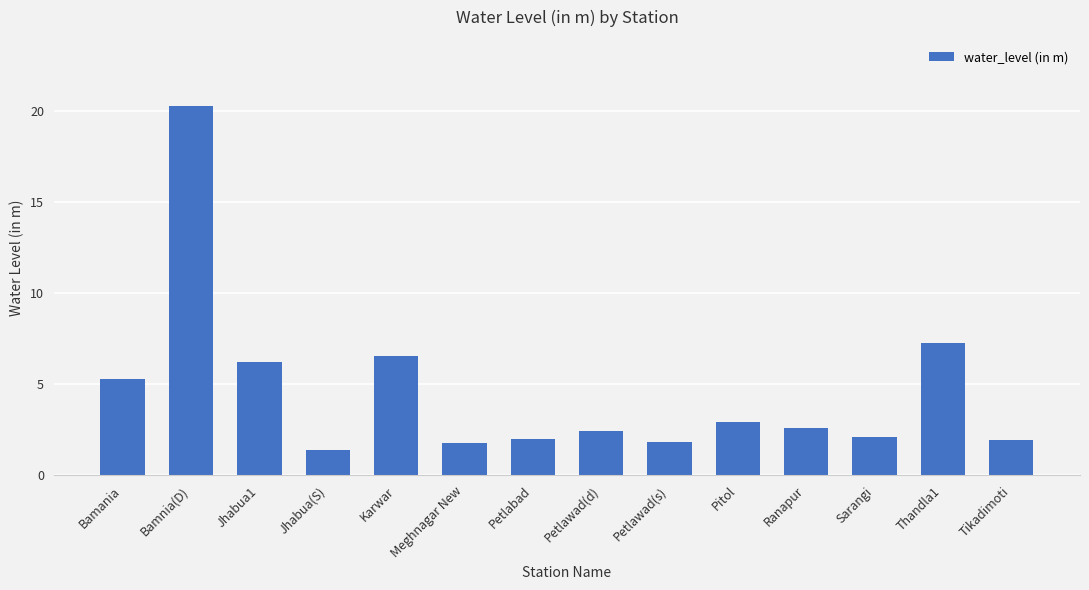

What is the difference between the maximum and minimum values?

18.9